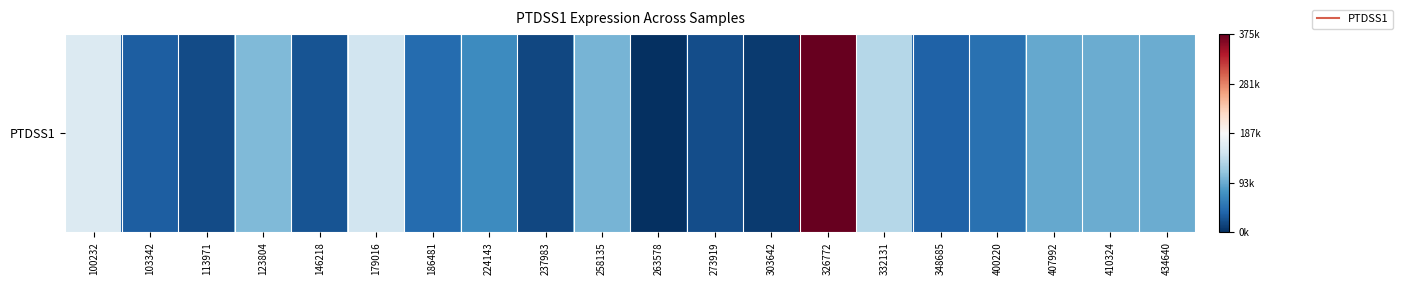

Rank the categories by value from highest to lowest.

326772, 100232, 179016, 332131, 123804, 258135, 410324, 434640, 407992, 224143, 400220, 186481, 348685, 103342, 146218, 273919, 113971, 237983, 303642, 263578